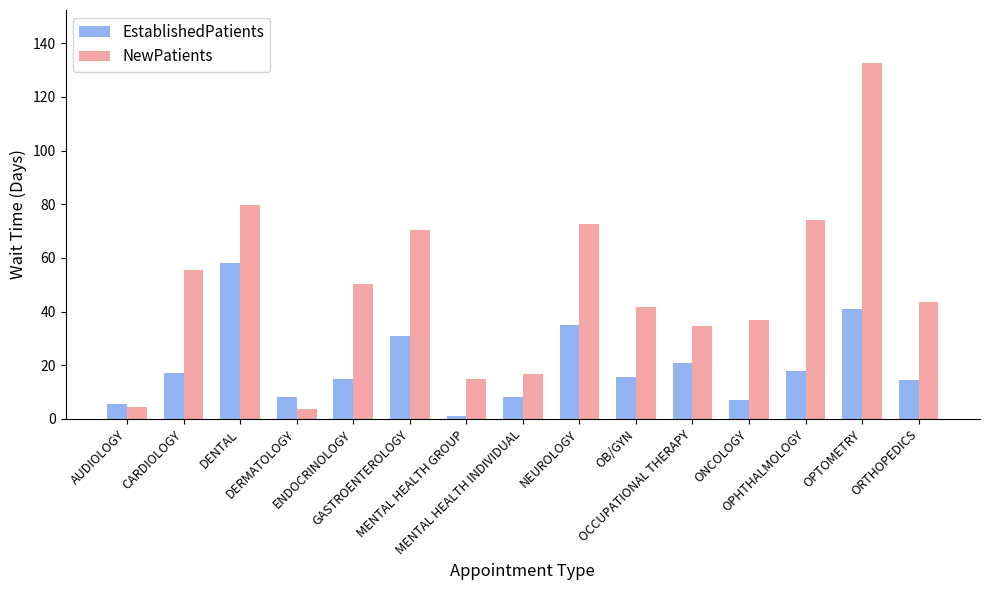

Which series has the largest range (max minus min)?

NewPatients